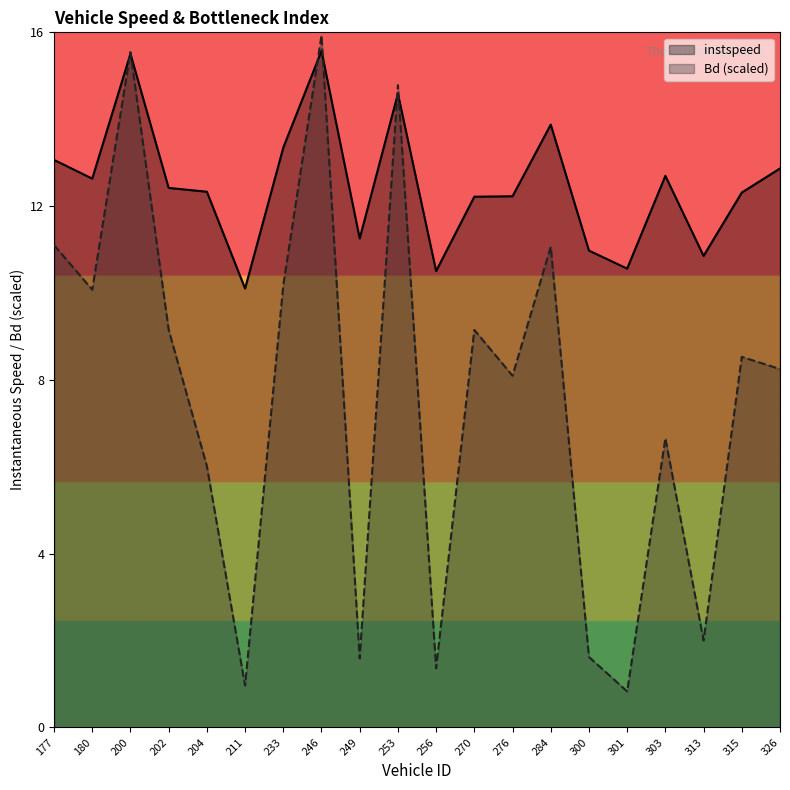

Which series has the largest total across all categories?

instspeed